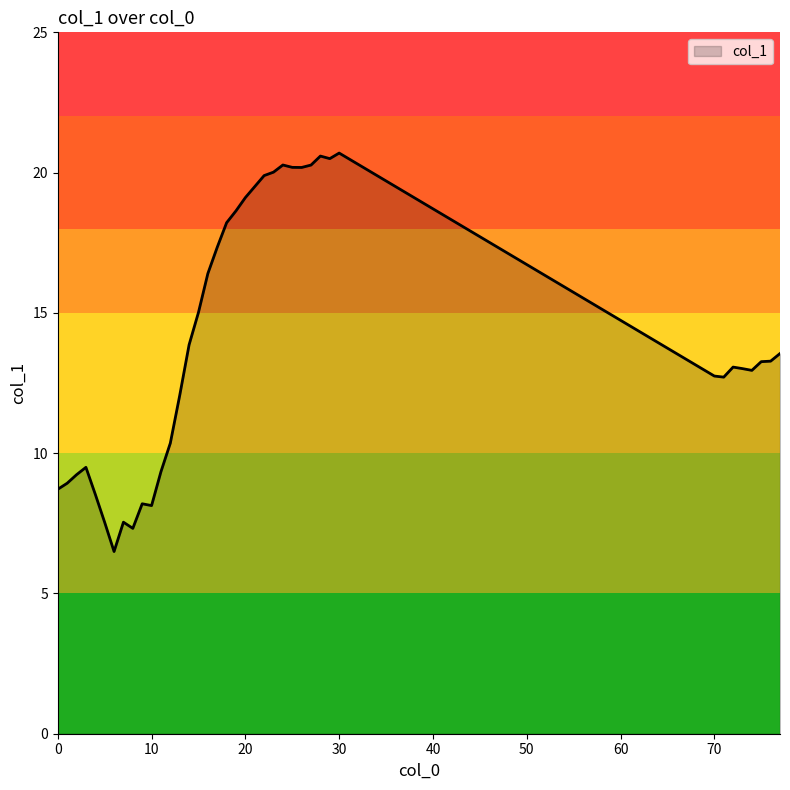

Does the chart display data point markers on the line(s)?

No